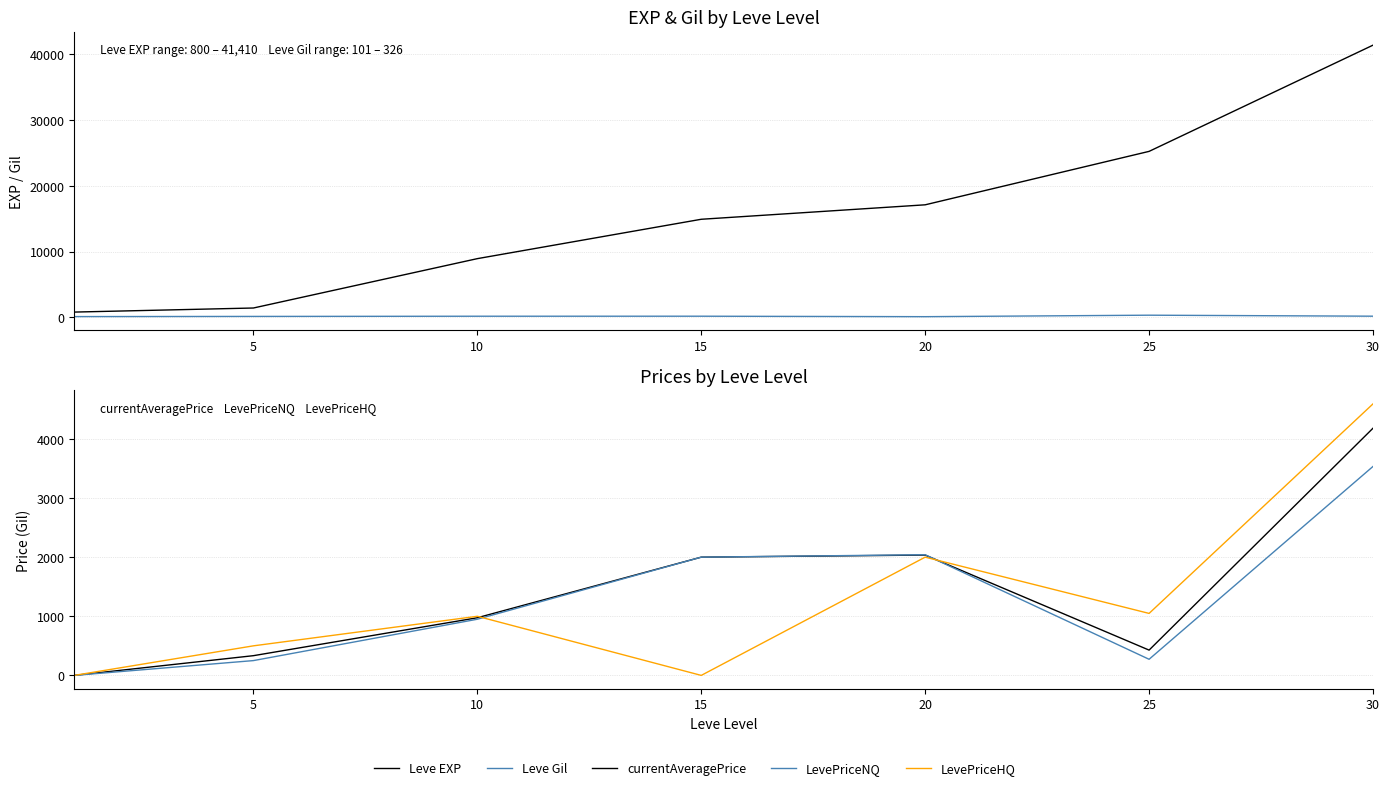

True or false: LevePriceNQ has a value of 1637.8 at 30.

False